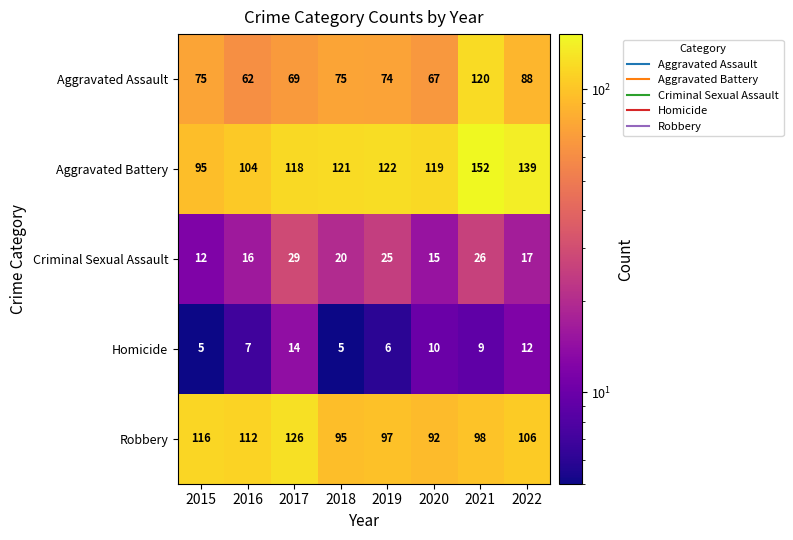

True or false: Robbery has a value of 106 at 2022.

True